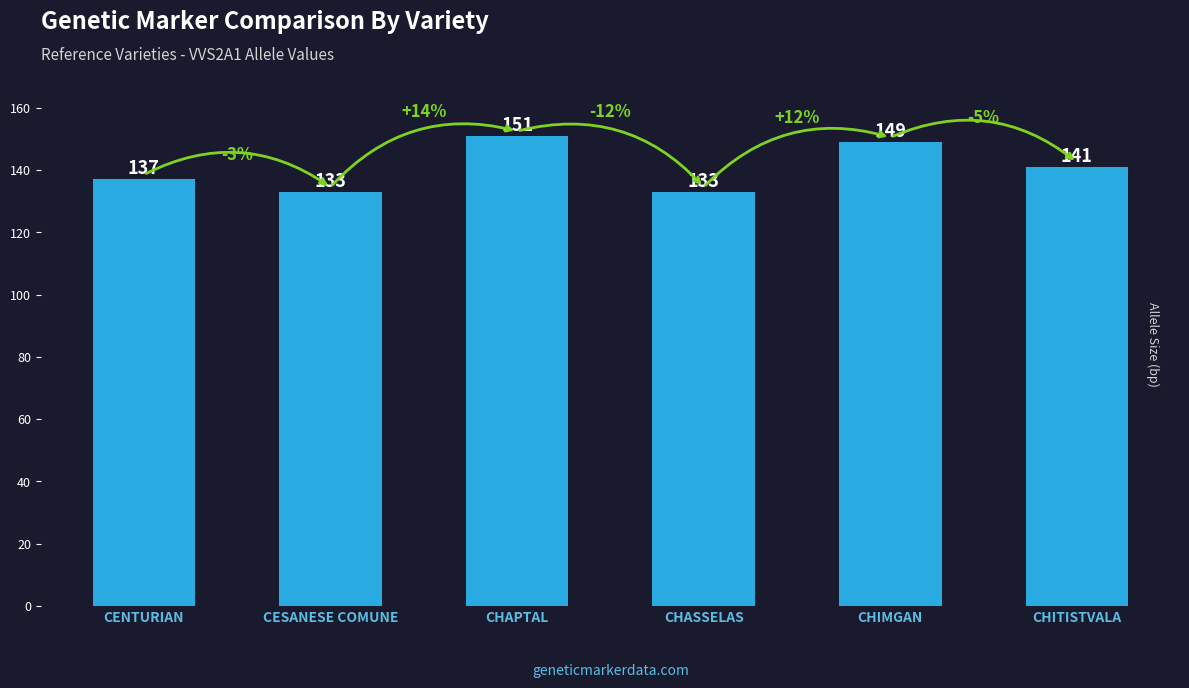

What value does the data have at CHIMGAN, to the nearest 10?

150